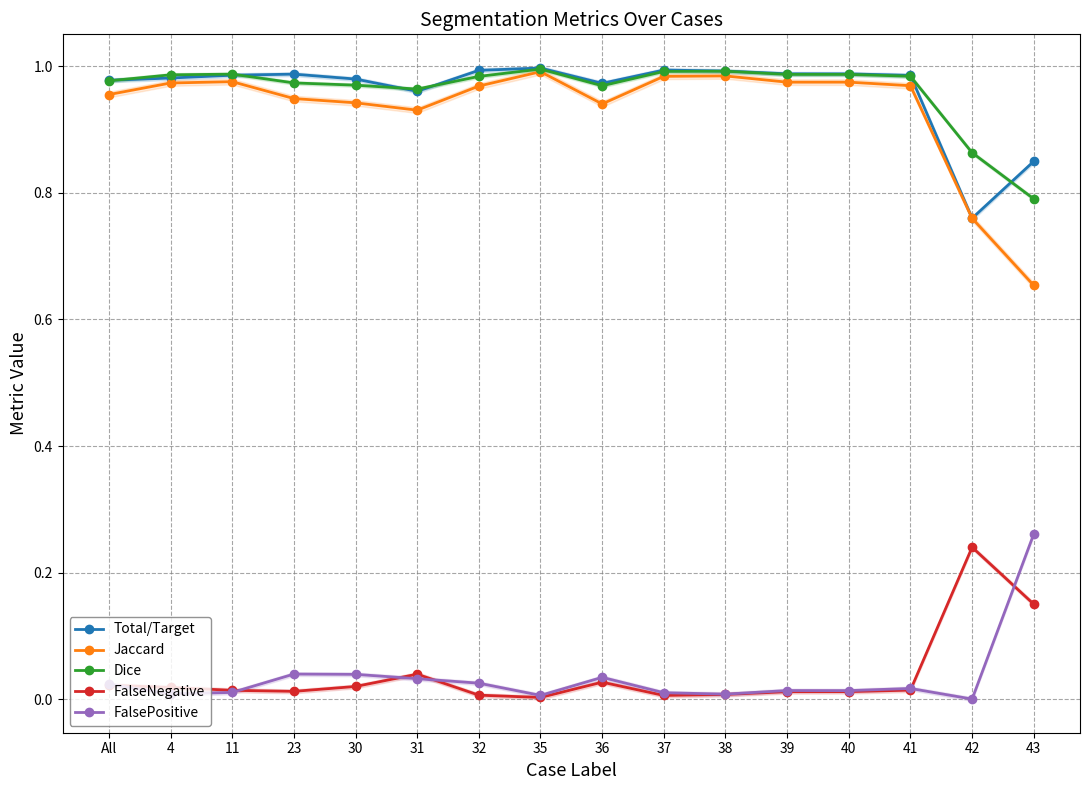

Does the chart have visible grid lines?

Yes